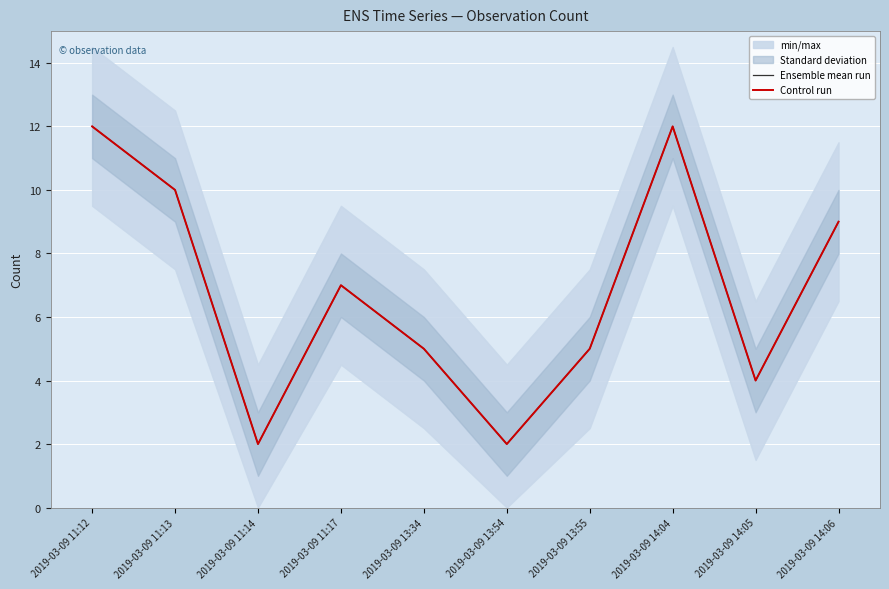

What is the greatest value displayed?

12